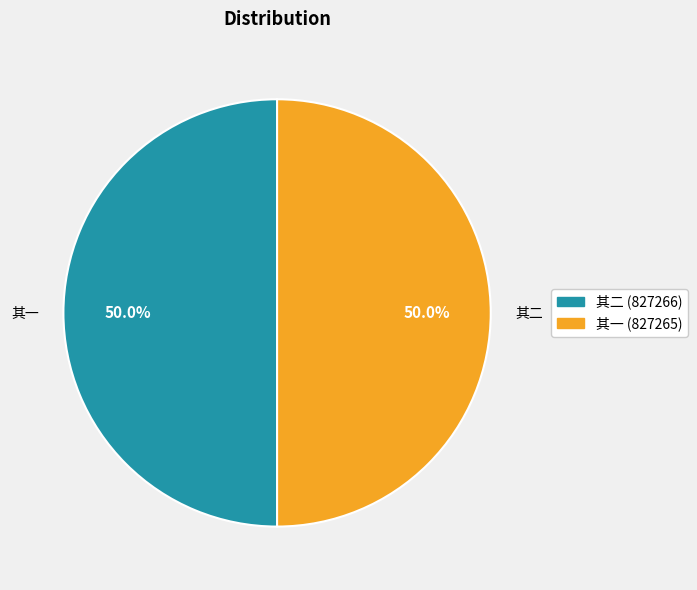

How many segments does this pie chart have?

2